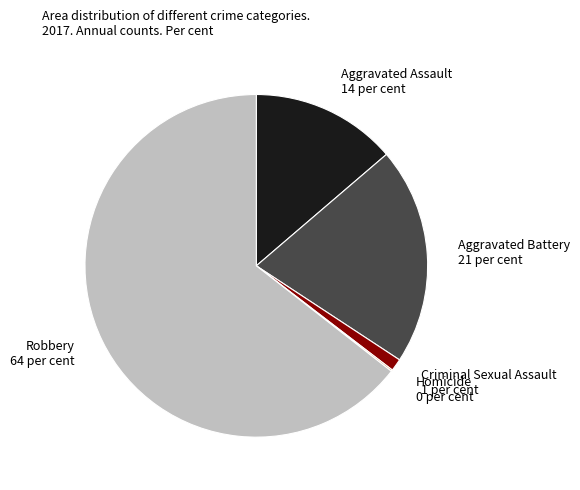

Is the sum of Criminal Sexual Assault 1 per cent and Aggravated Battery 21 per cent greater than half?

No